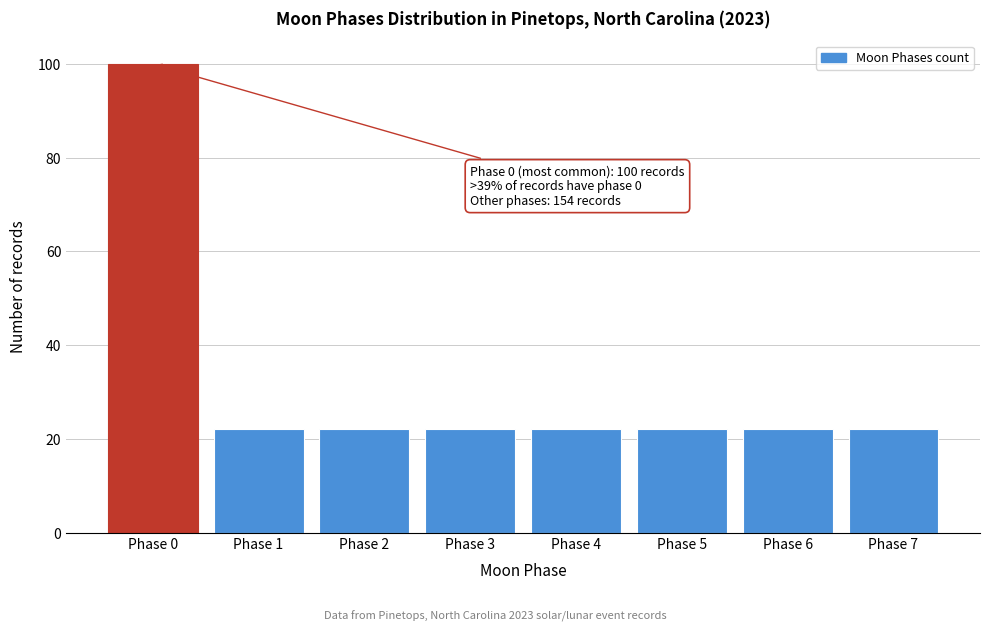

Reading right to left, transcribe all the data shown in this chart.

22	22	22	22	22	22	22	100